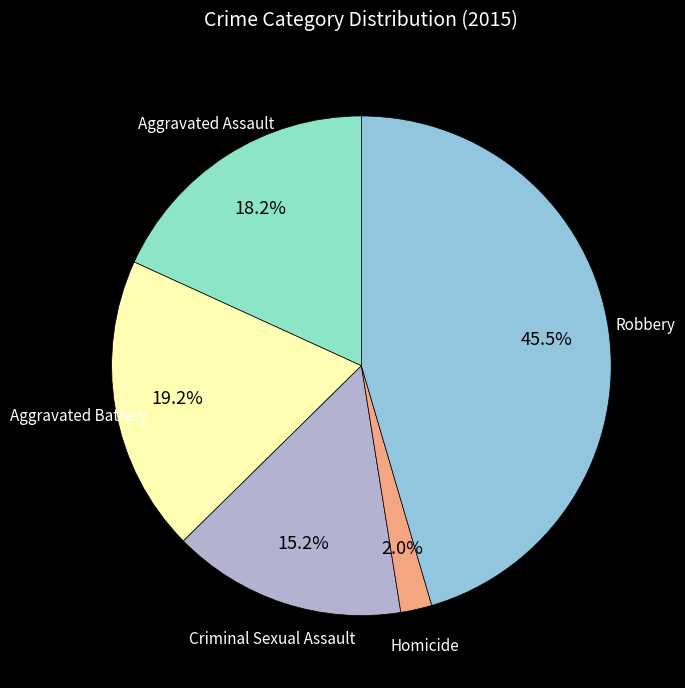

To the nearest percent, what is the difference between the largest and smallest slice percentages?

43%